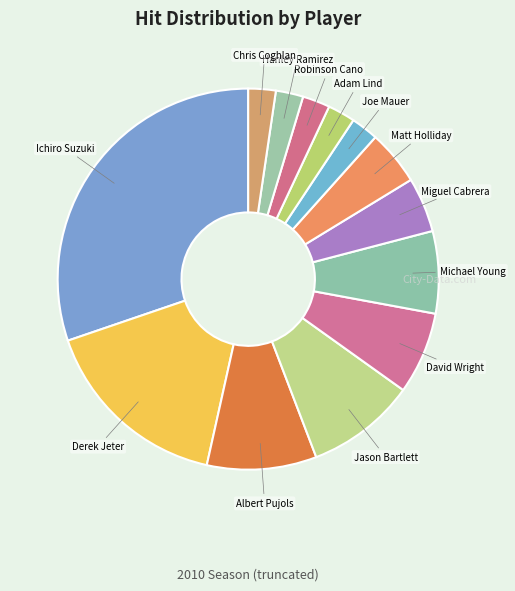

Does Jason Bartlett account for over 50% of the chart?

No